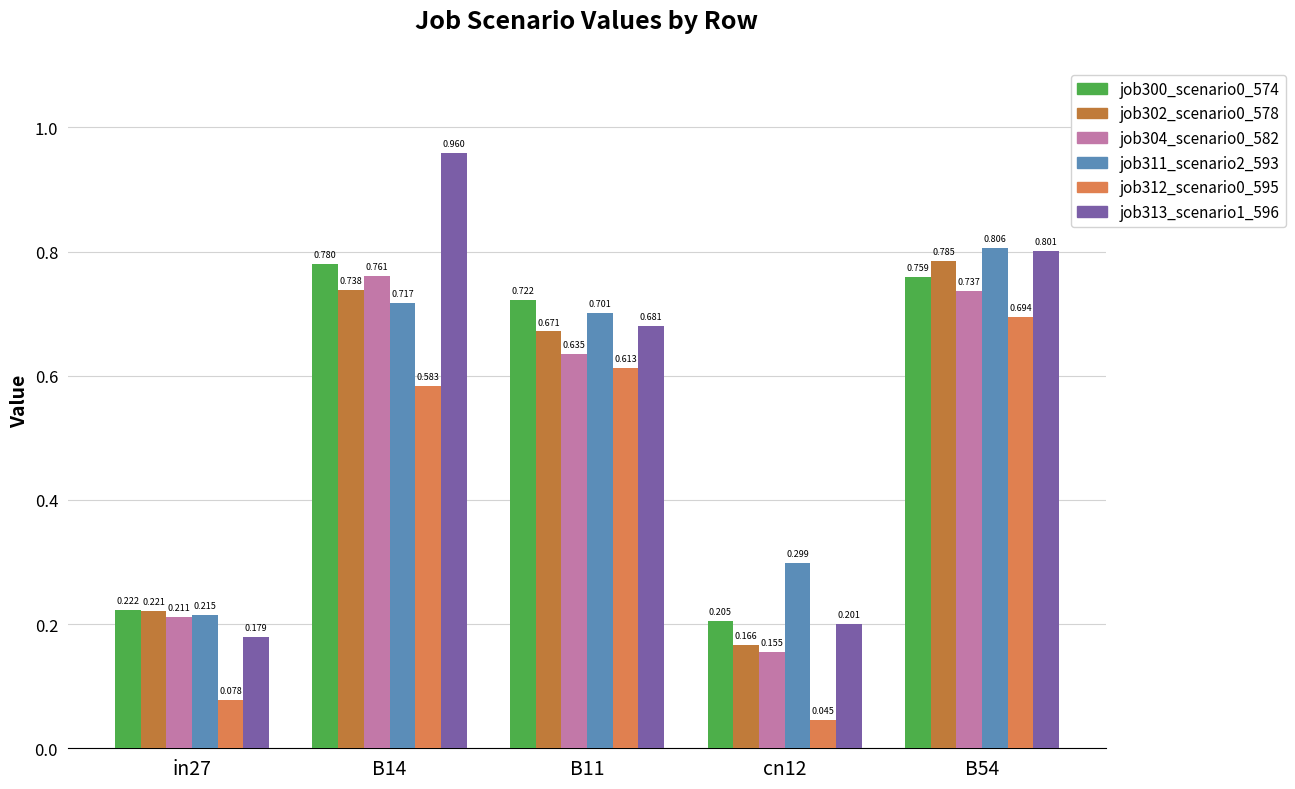

Reading left to right, what are all the values shown in this chart?

job300_scenario0_574: in27=0.2	B14=0.8	B11=0.7	cn12=0.2	B54=0.8
job302_scenario0_578: in27=0.2	B14=0.7	B11=0.7	cn12=0.2	B54=0.8
job304_scenario0_582: in27=0.2	B14=0.8	B11=0.6	cn12=0.2	B54=0.7
job311_scenario2_593: in27=0.2	B14=0.7	B11=0.7	cn12=0.3	B54=0.8
job312_scenario0_595: in27=0.1	B14=0.6	B11=0.6	cn12=0.0	B54=0.7
job313_scenario1_596: in27=0.2	B14=1.0	B11=0.7	cn12=0.2	B54=0.8